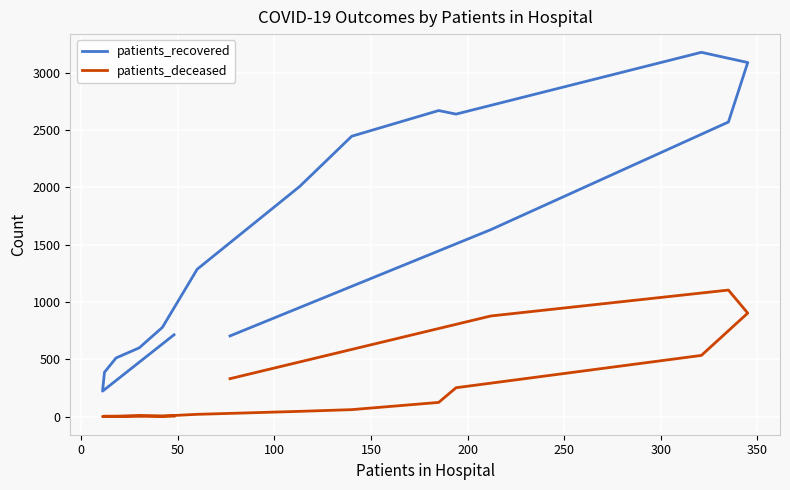

How many data points does each series have?

16